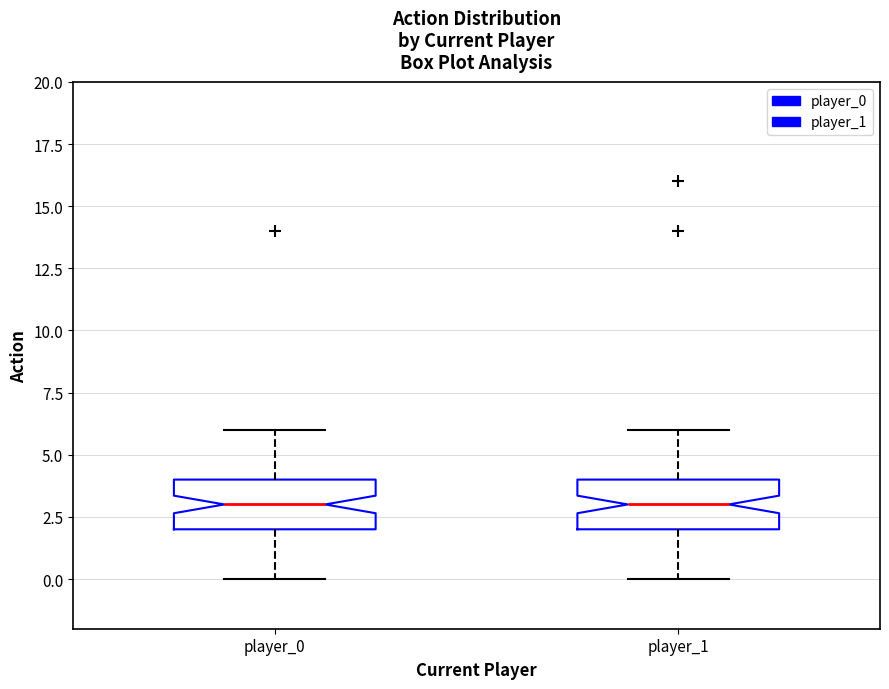

Reading left to right, read every box against the y-axis: the position of its median line, the range the box covers, and the ends of its whiskers. The values are not printed on the chart, so give them approximately, as read against the axis.

player_0: median 3, box 2 to 4, whiskers 0 to 6
player_1: median 3, box 2 to 4, whiskers 0 to 6